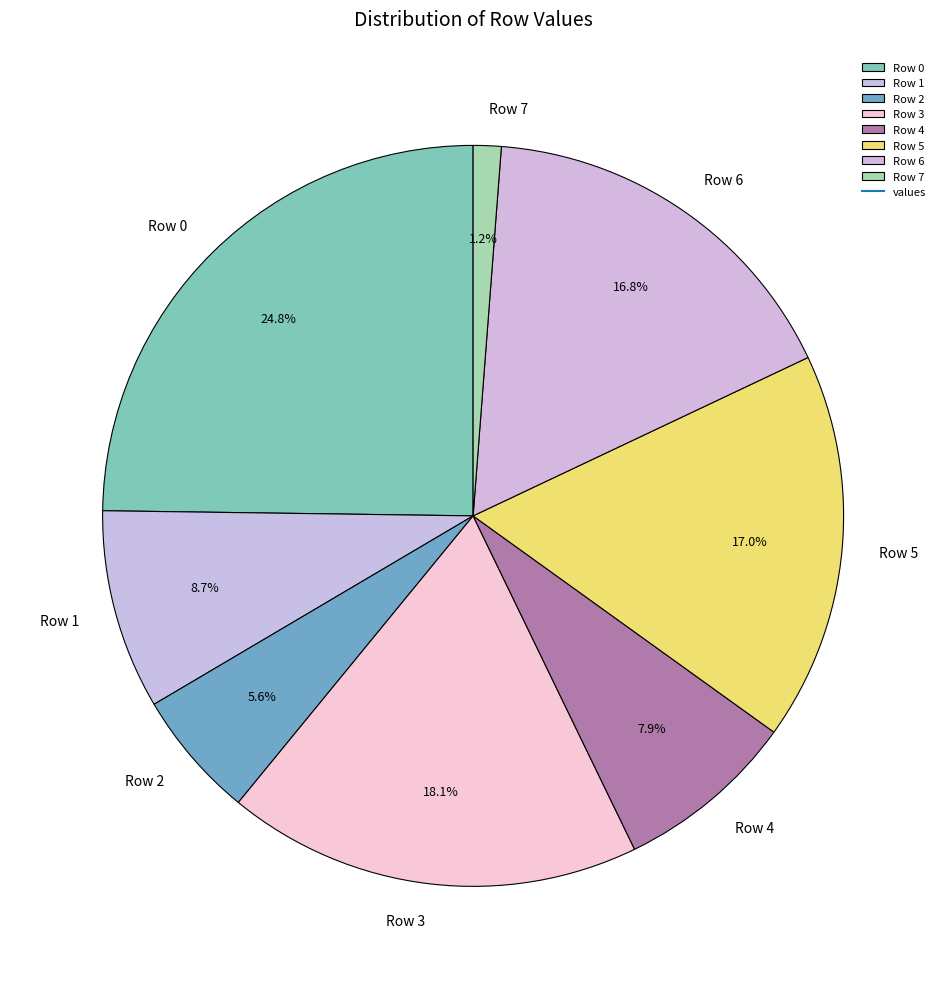

To the nearest percent, what is the combined percentage of Row 5 and Row 6?

34%